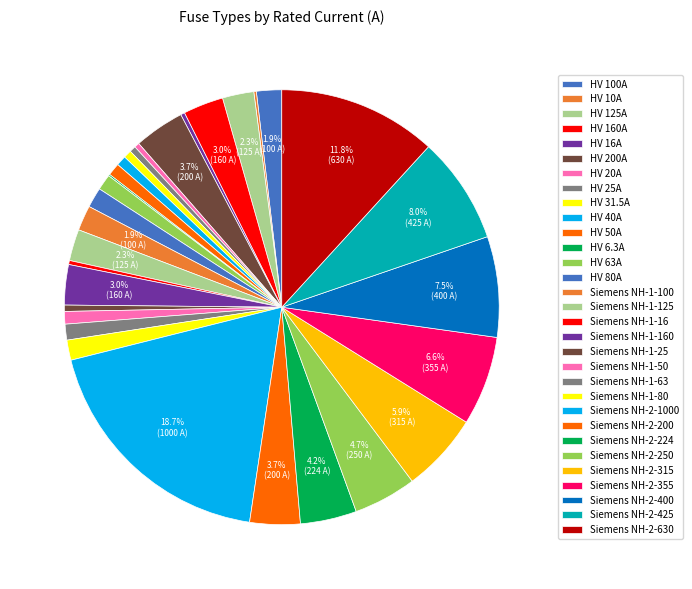

To the nearest percent, what portion does Siemens NH-2-400 represent?

7%